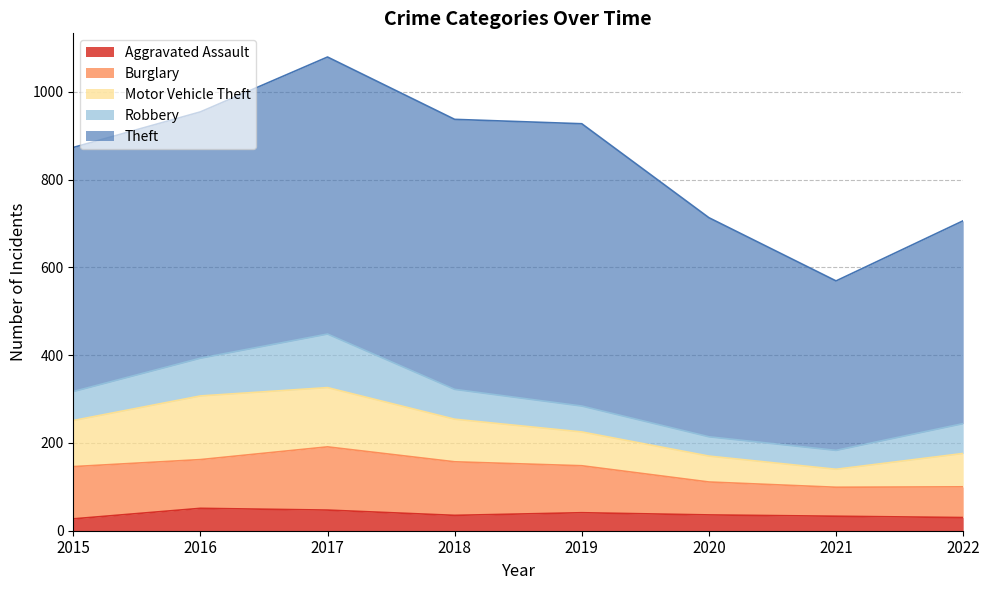

How many data points in Motor Vehicle Theft are above 97?

3